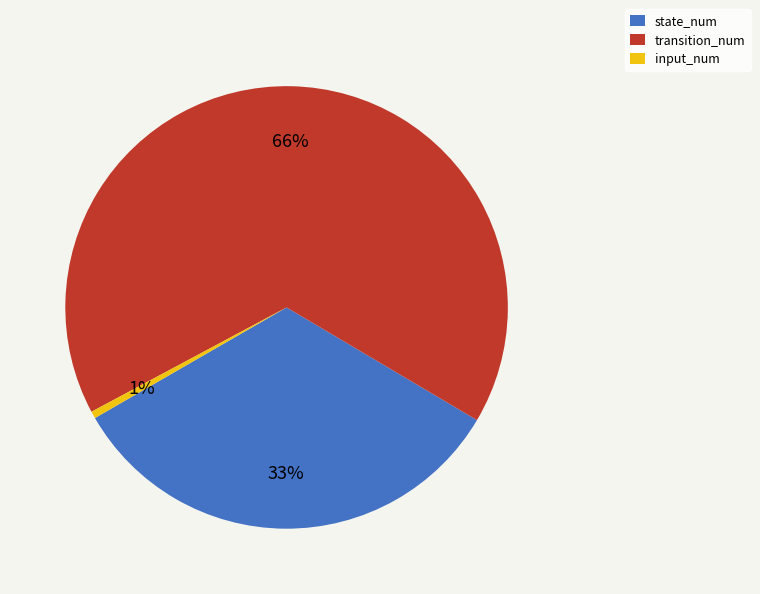

Does any single category account for the majority?

Yes